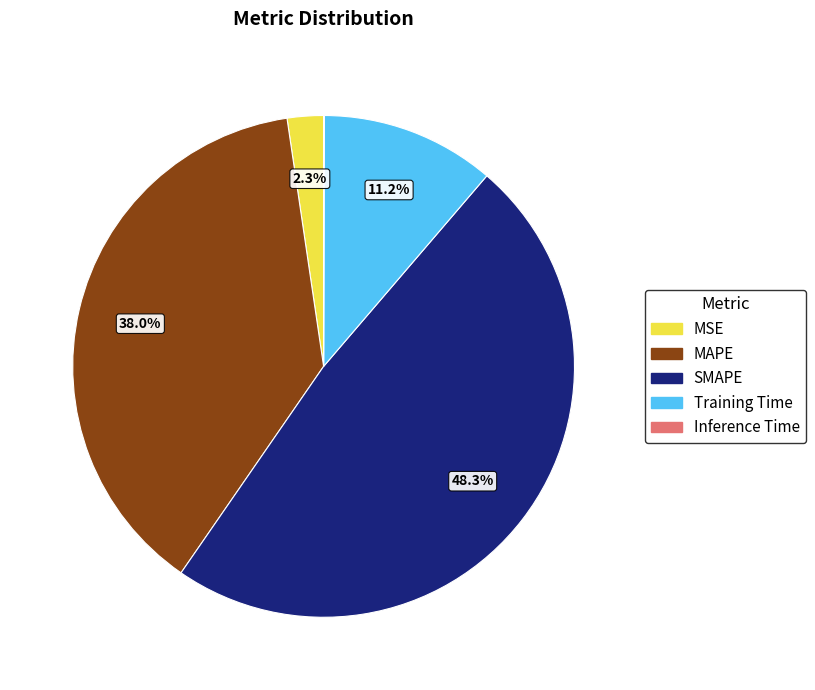

To the nearest percent, what portion does MSE represent?

2%